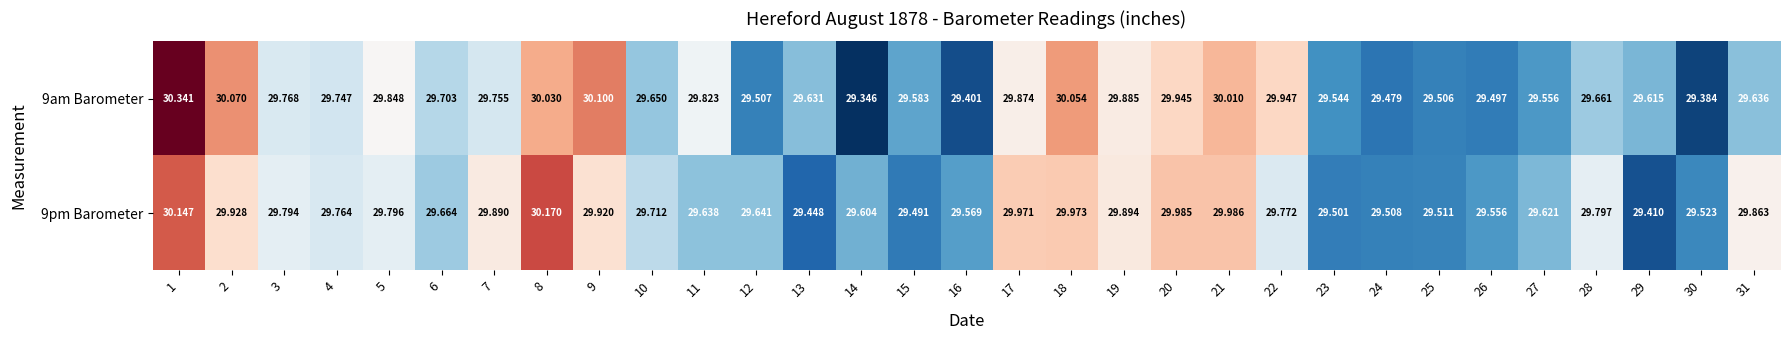

What is the greatest value displayed?

30.3